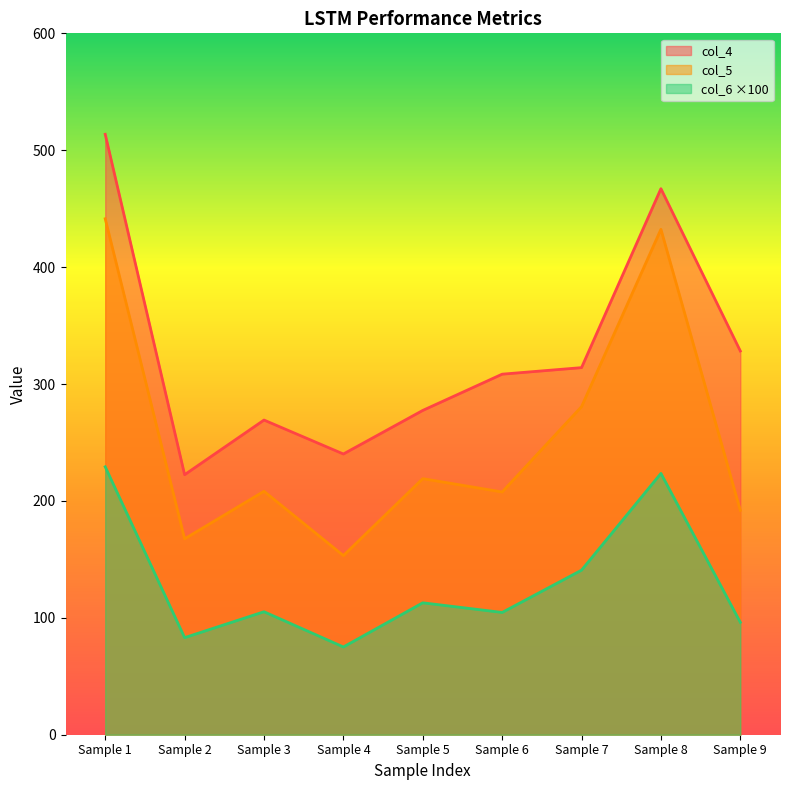

The value of col_6 ×100 at Sample 1 is 229.2. True or false?

True